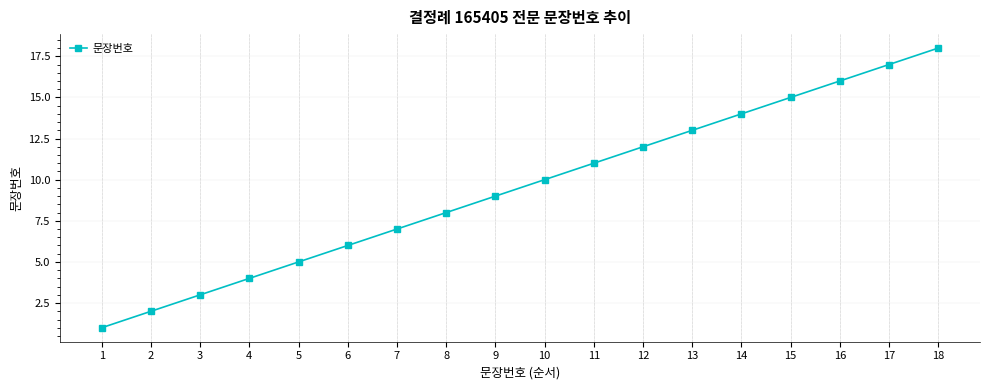

Reading left to right, extract all data points from this chart.

1=1	2=2	3=3	4=4	5=5	6=6	7=7	8=8	9=9	10=10	11=11	12=12	13=13	14=14	15=15	16=16	17=17	18=18